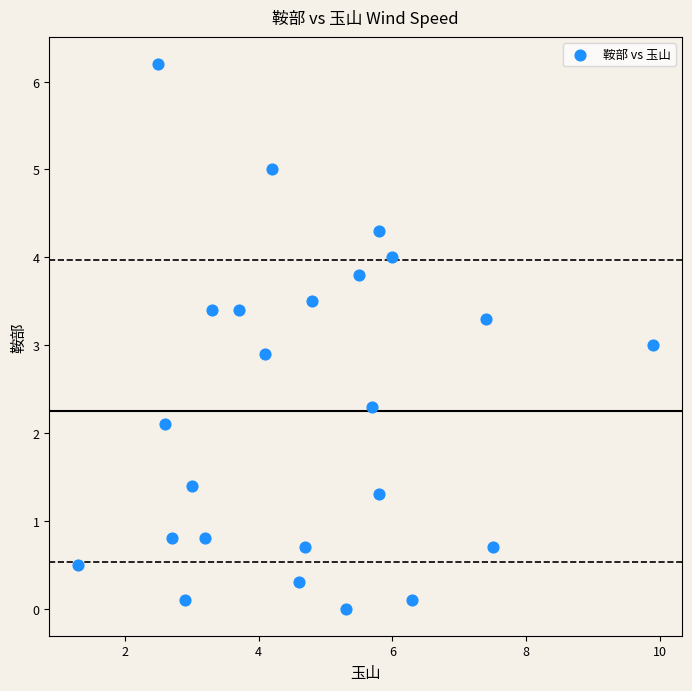

What is the range of X values (max minus min)?

8.6